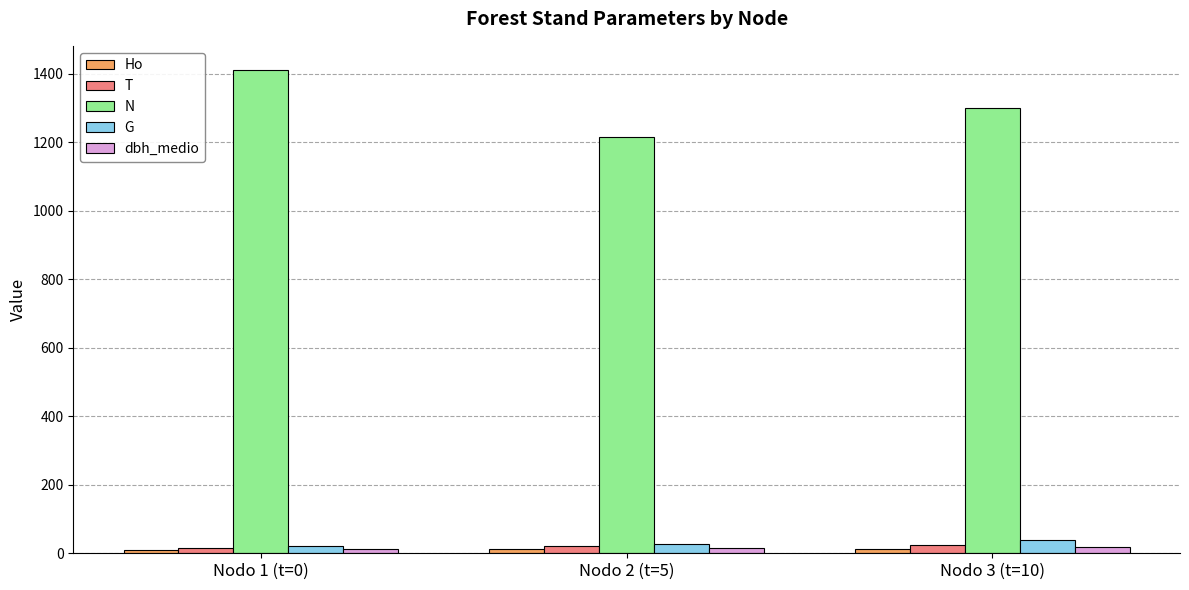

What is the lowest value of the N series?

1216.8